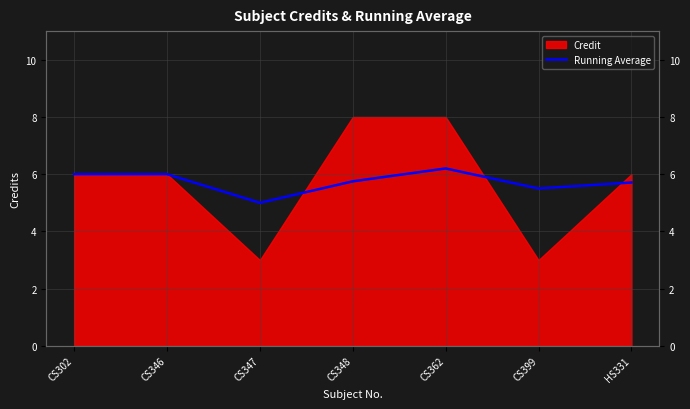

What is the label of the 5th point from the left?

CS362